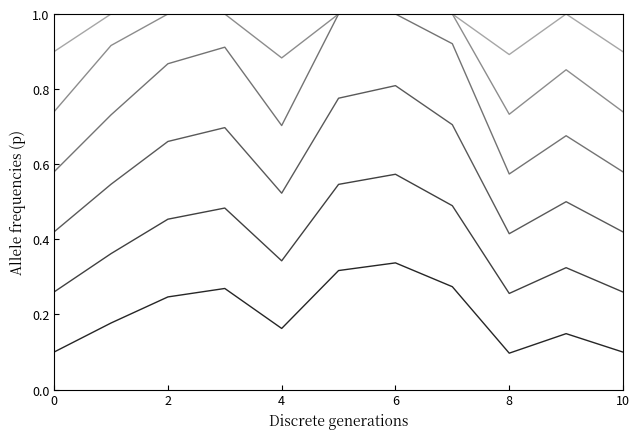

Does the chart display data point markers on the line(s)?

No